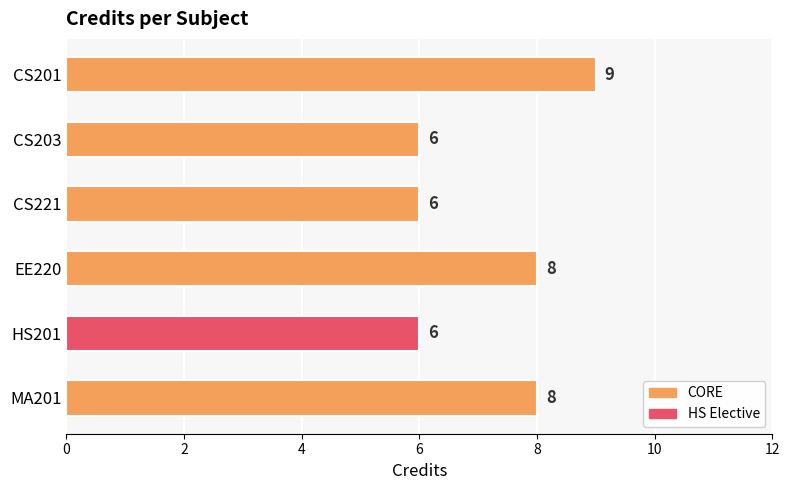

What is the maximum value shown in the chart?

9